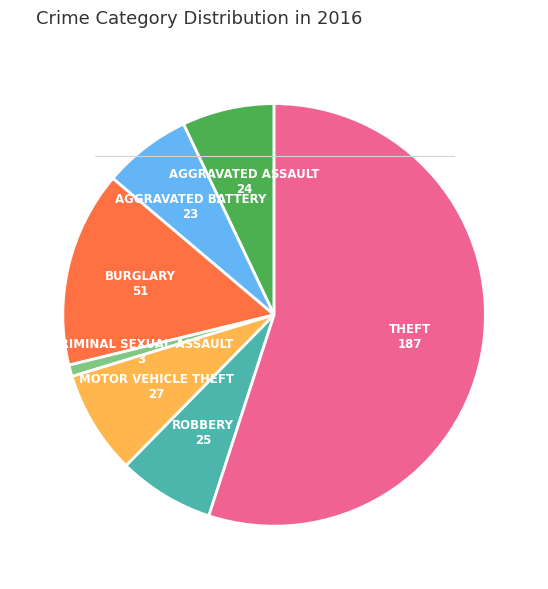

Is there a majority slice in this chart?

Yes